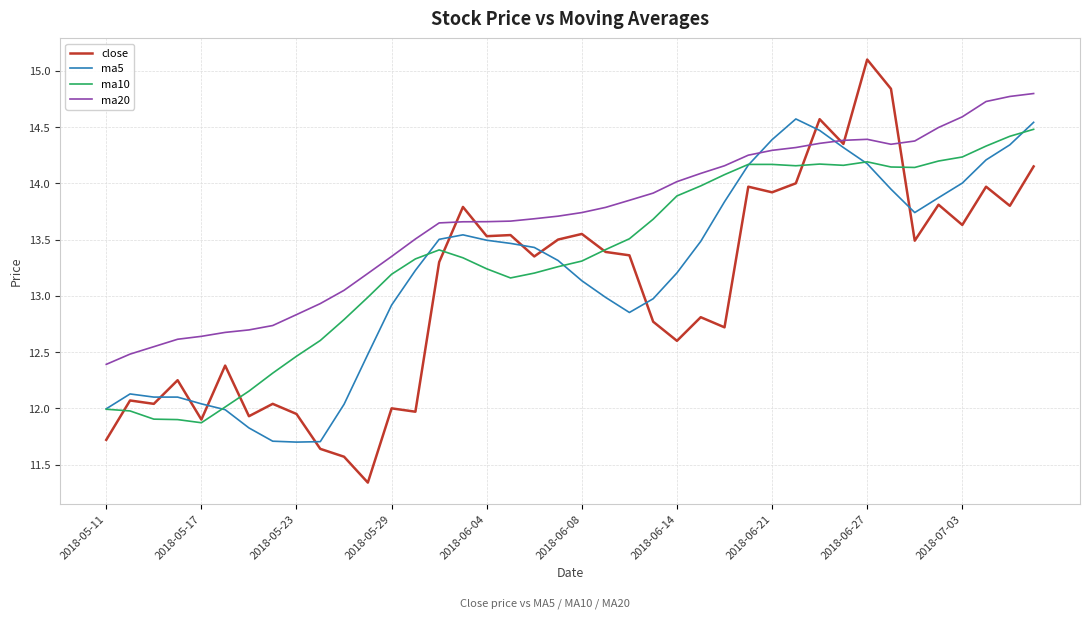

What are all the series names shown in the legend?

close, ma5, ma10, ma20